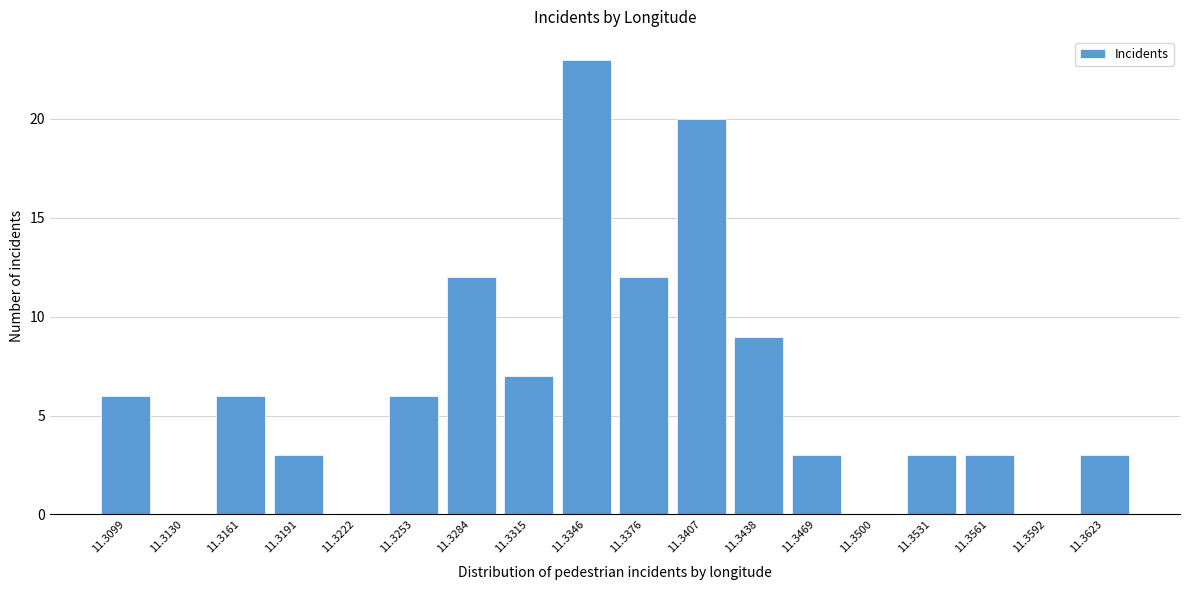

Reading right to left, list all the values displayed in this chart.

11.3623=3	11.3592=0	11.3561=3	11.3531=3	11.3500=0	11.3469=3	11.3438=9	11.3407=20	11.3376=12	11.3346=23	11.3315=7	11.3284=12	11.3253=6	11.3222=0	11.3191=3	11.3161=6	11.3130=0	11.3099=6